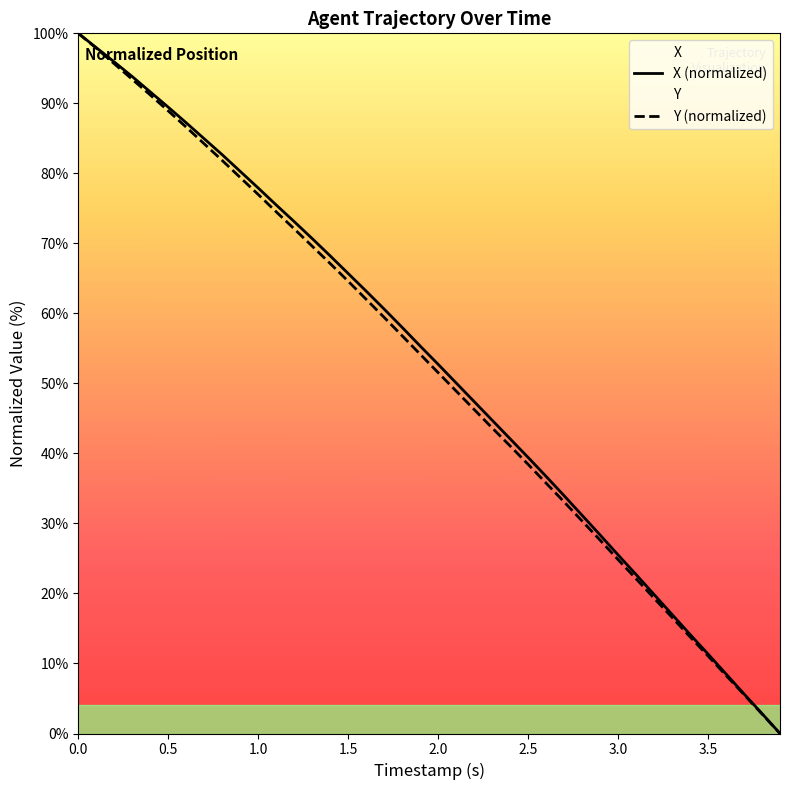

True or false: X (normalized) and Y (normalized) intersect in this chart.

False